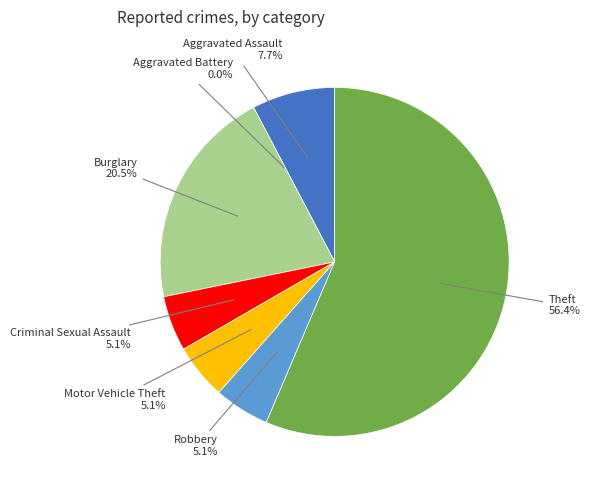

What is the majority slice?

Theft